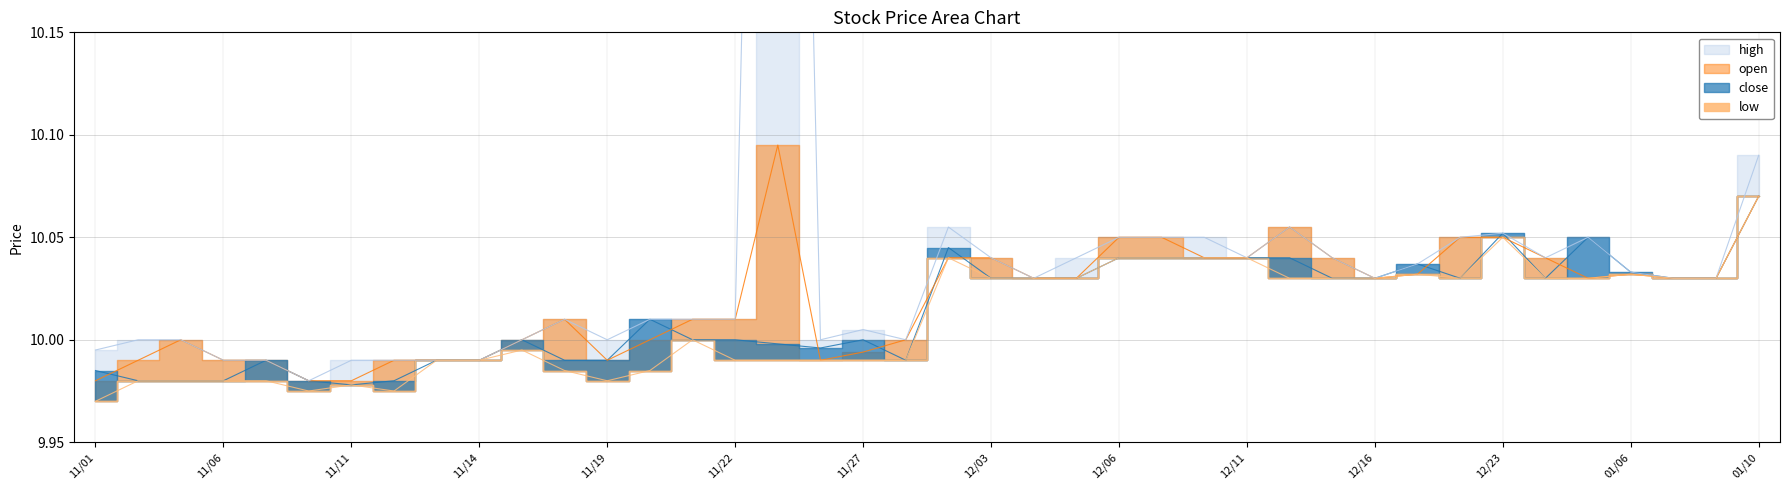

At 20241213, list the series in order from largest to smallest.

open, high, close, low